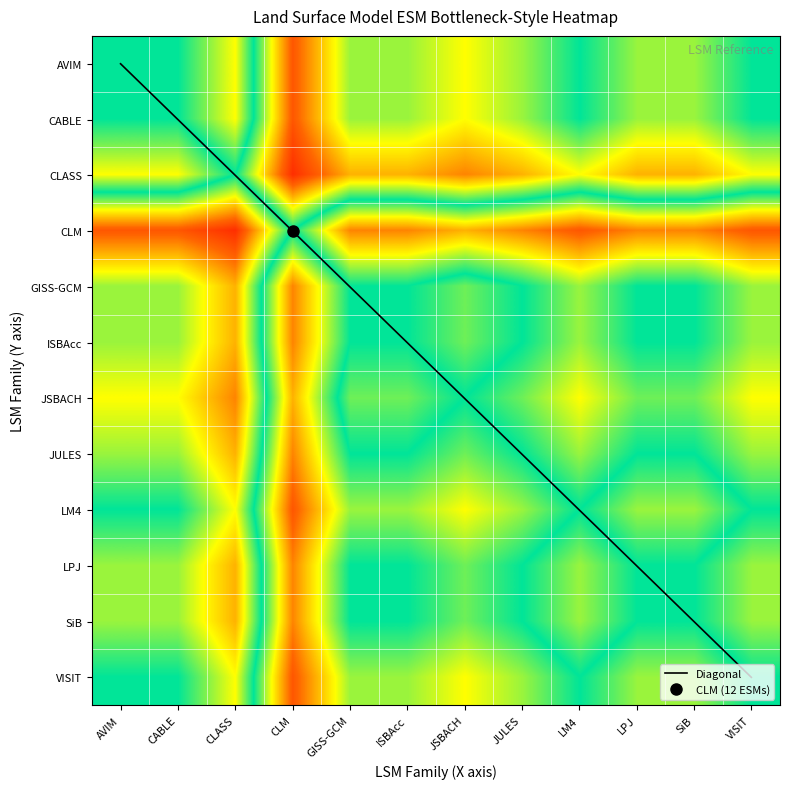

What is the greatest value displayed?

11.0